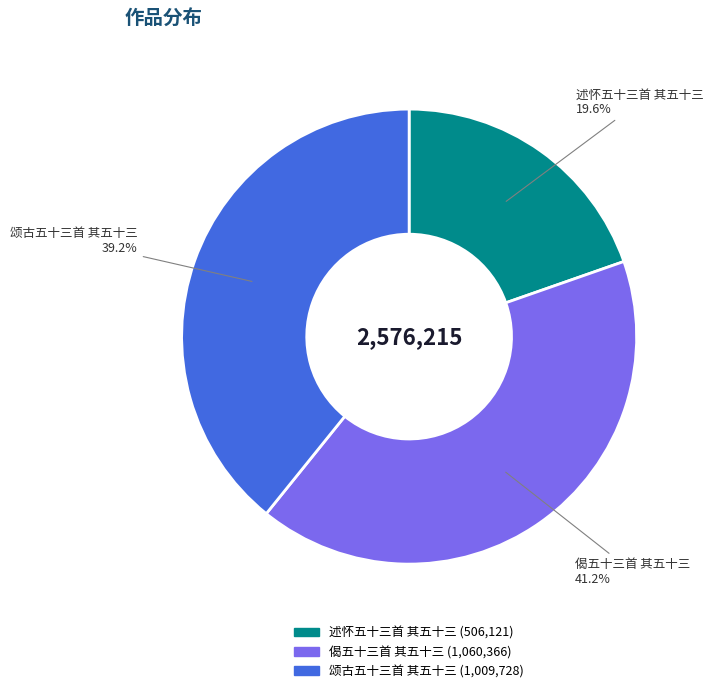

Rank the categories by value from highest to lowest.

偈五十三首 其五十三, 颂古五十三首 其五十三, 述怀五十三首 其五十三